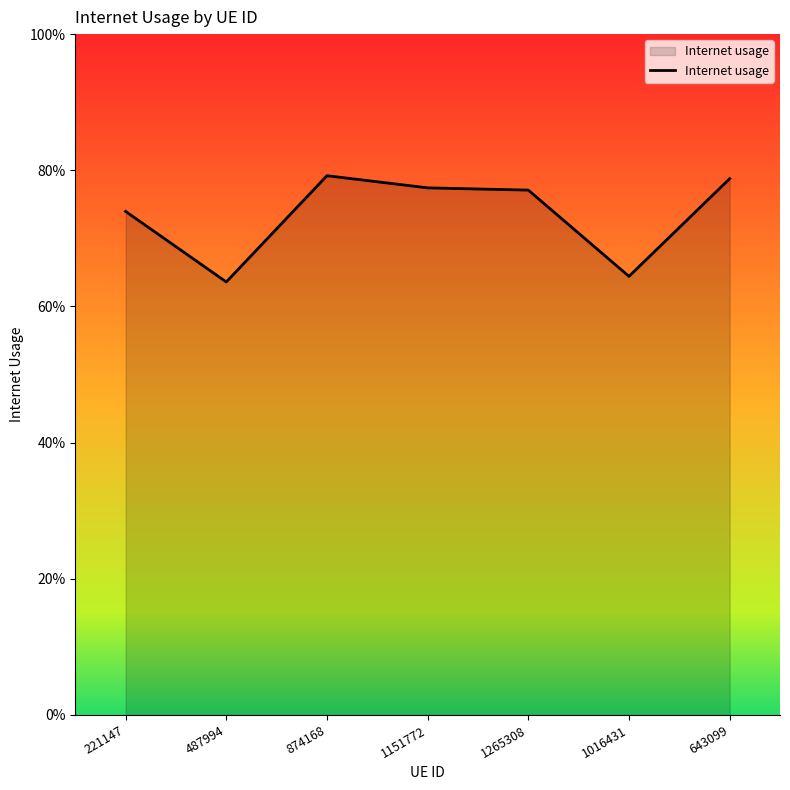

Does the chart display data point markers on the line(s)?

No